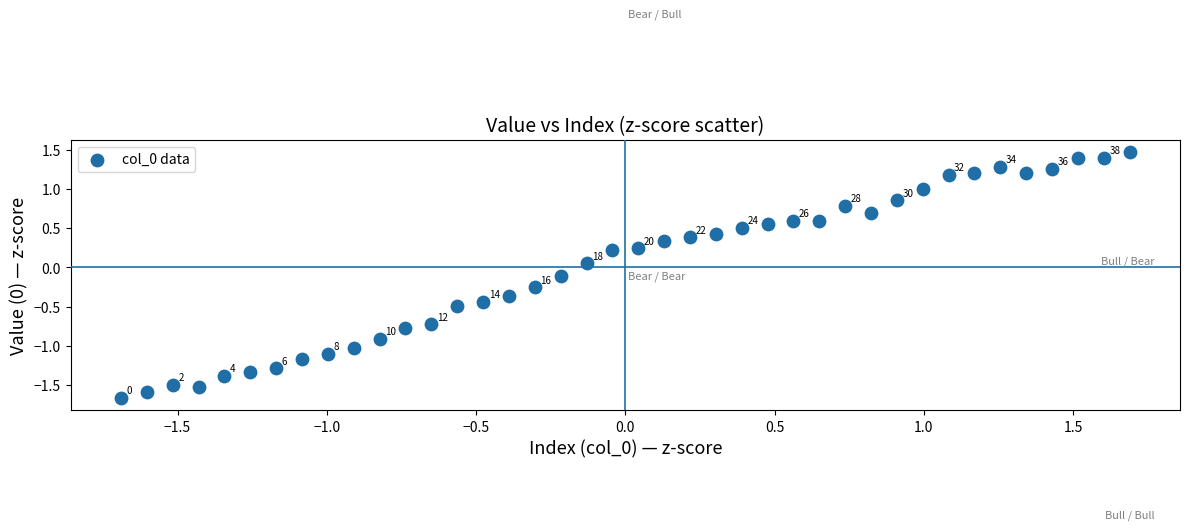

What is the range of Y values (max minus min)?

3.1